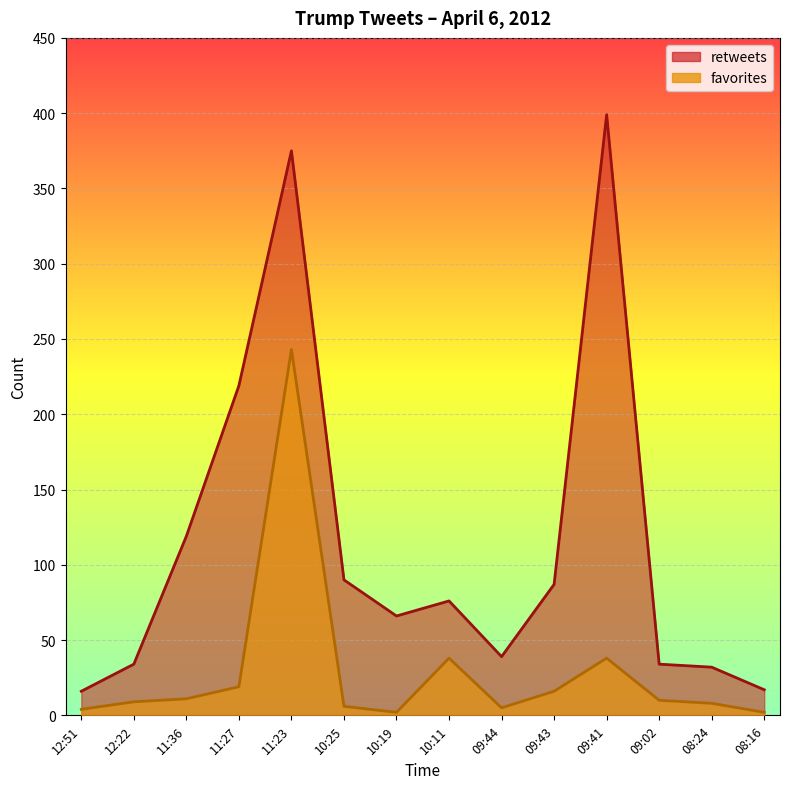

What is the minimum value for retweets?

16